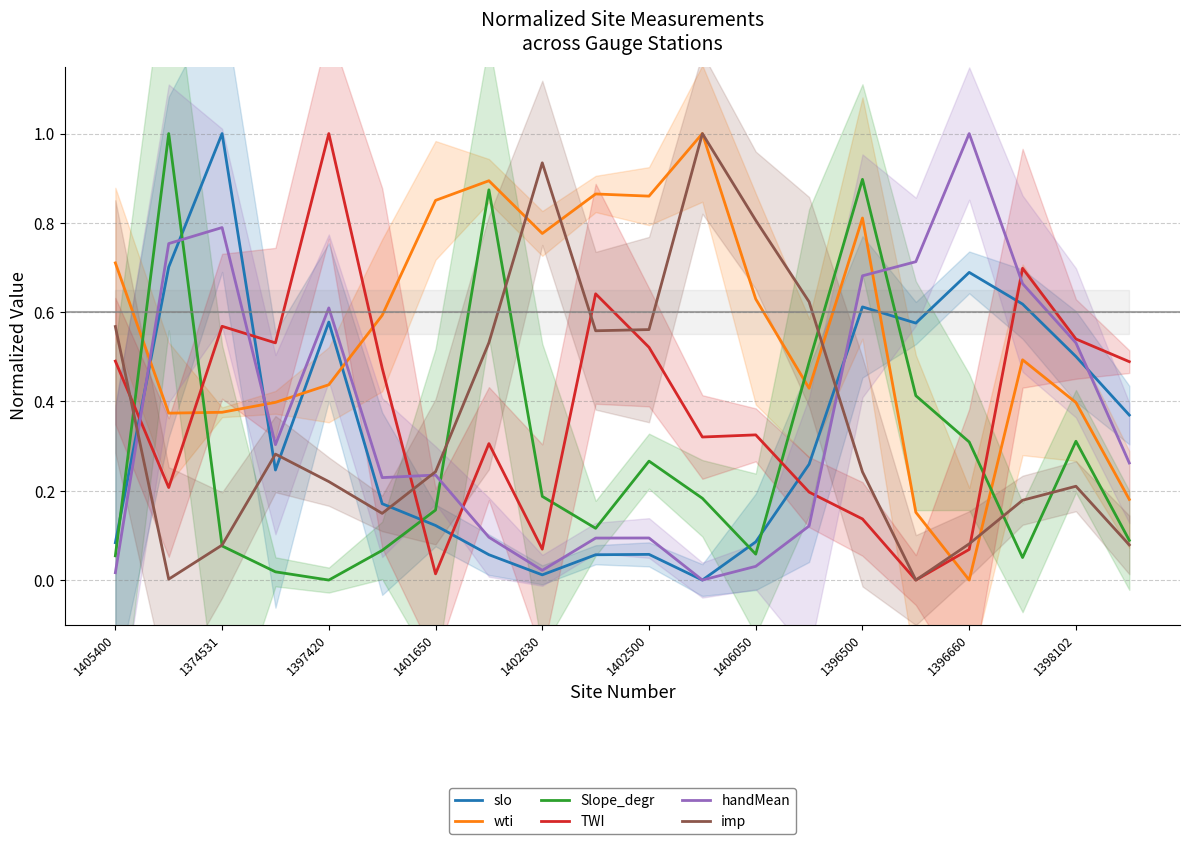

At which label does wti reach its minimum?

1396660